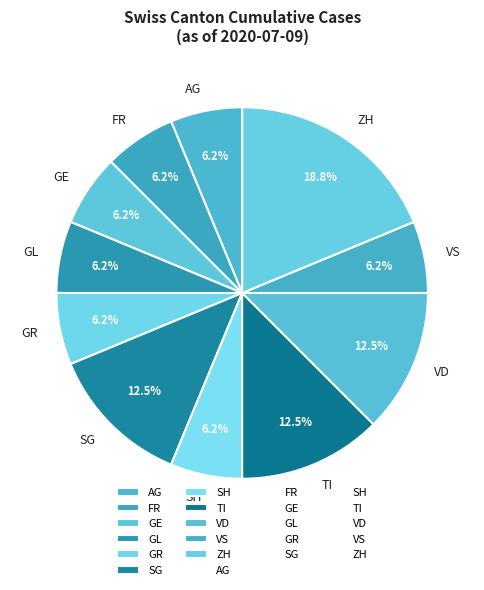

Combined, do SG and ZH account for over 50%?

No